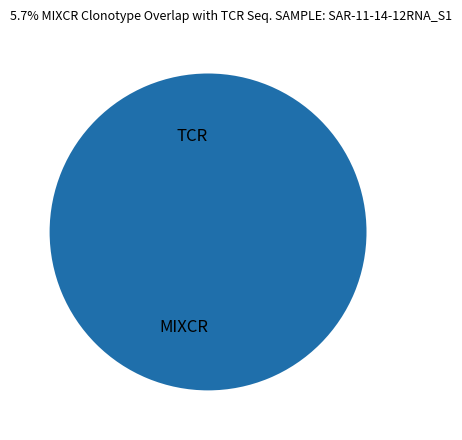

What percentage do 0 and 1 together represent?

100.0%